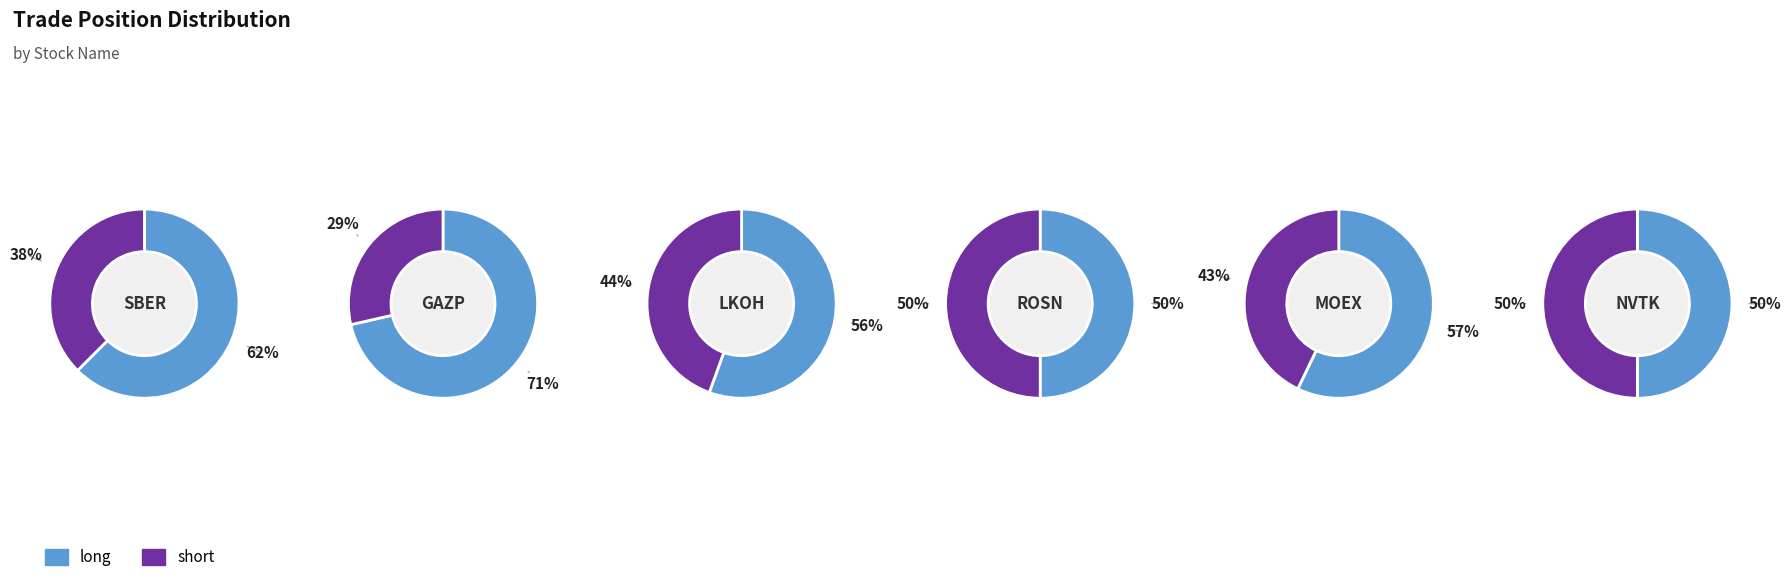

True or false: long accounts for 50% of the total.

True